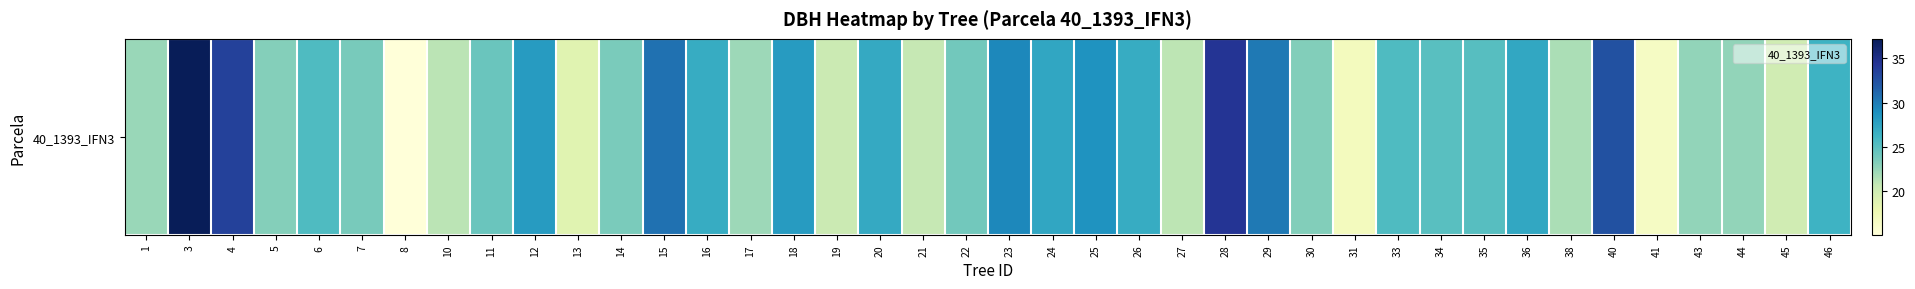

What is the maximum value shown in the chart?

37.2